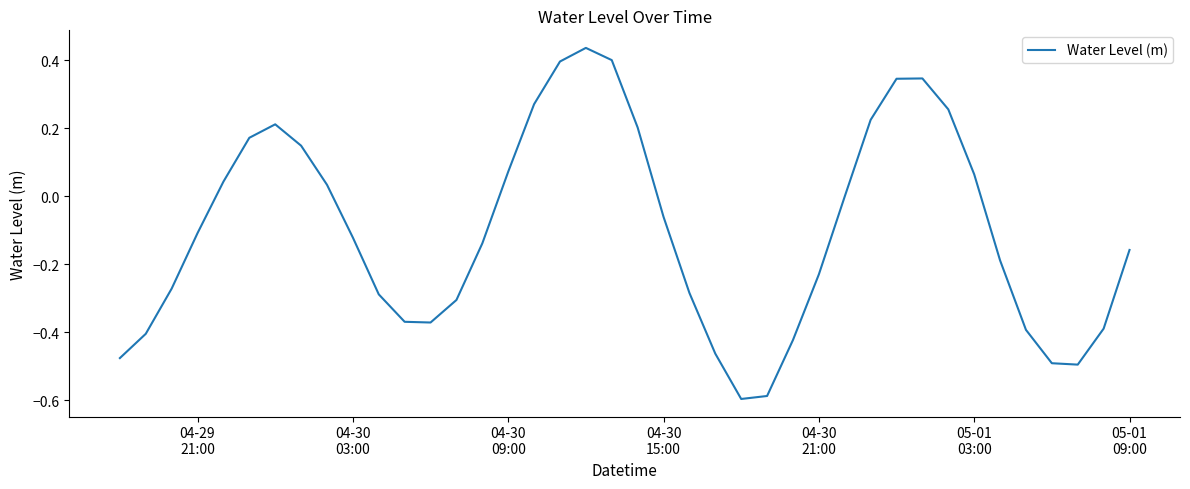

True or false: there are more than 2 points higher than both neighbors.

True